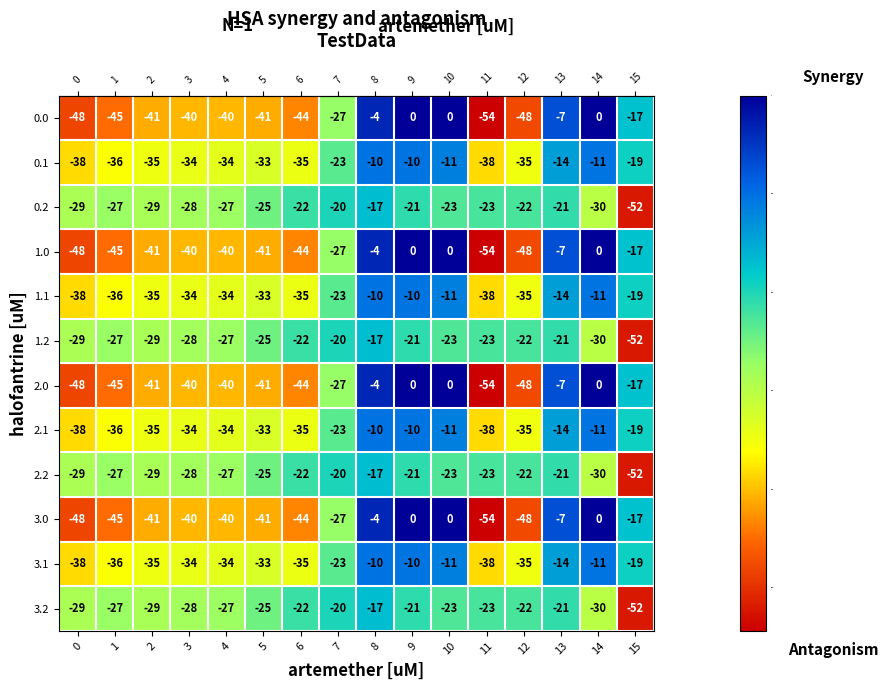

At which label is 2.1 closest to -24?

7